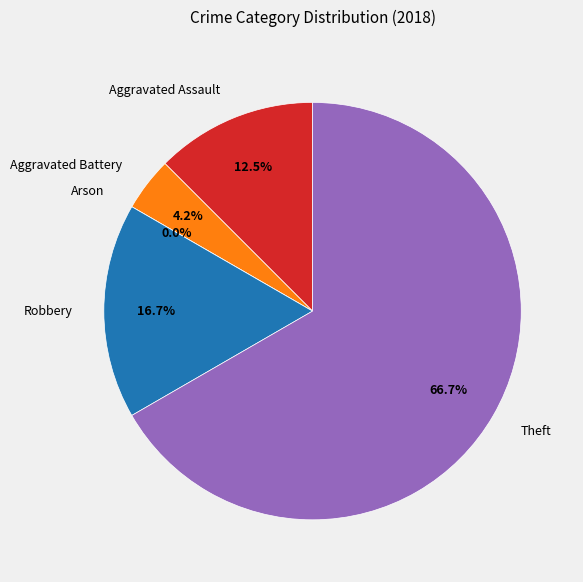

Which slice is the largest?

Theft